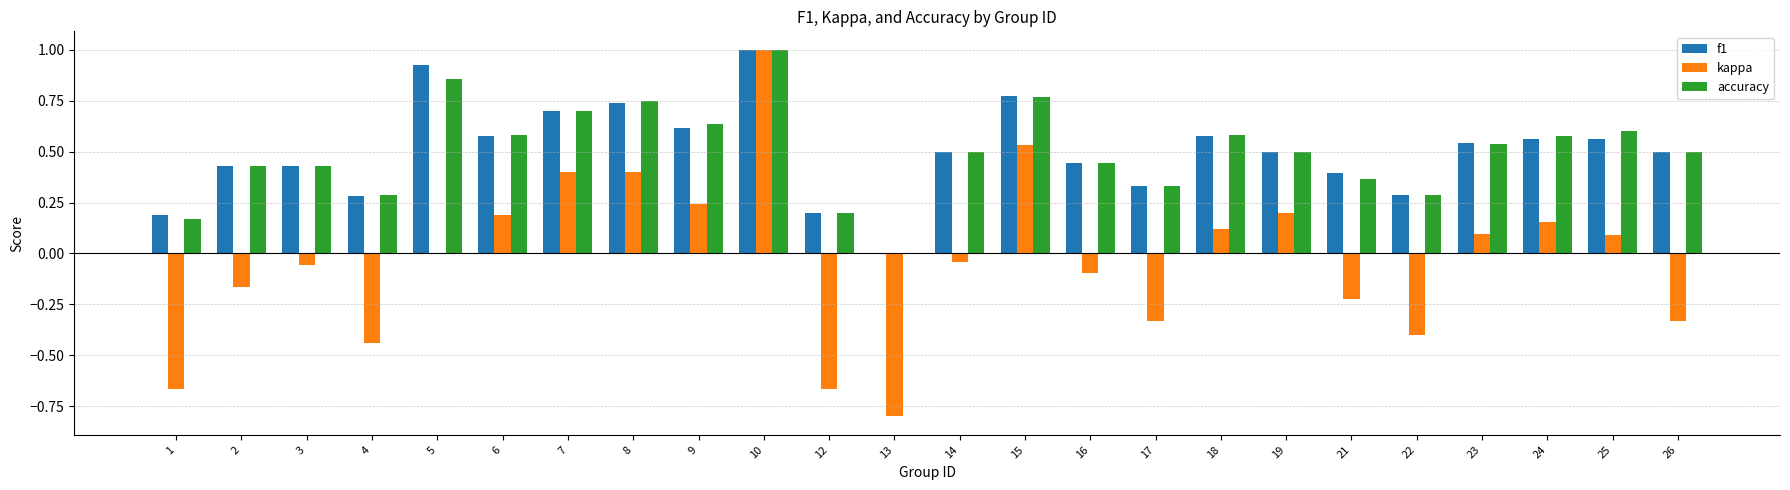

What is the sum of all f1 values?

12.1